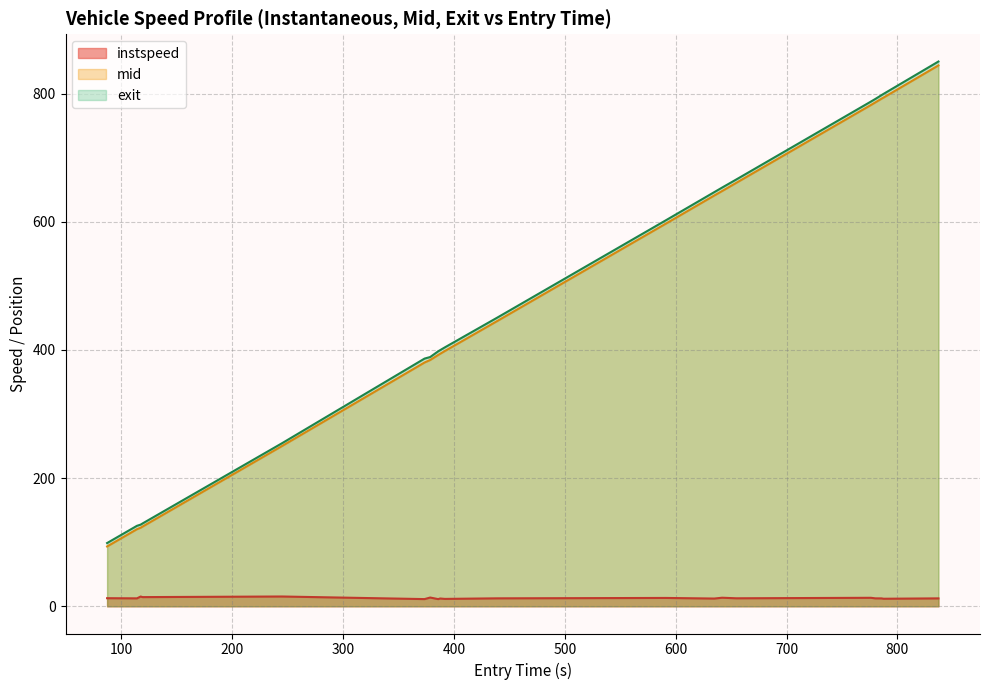

True or false: exit and instspeed intersect in this chart.

False